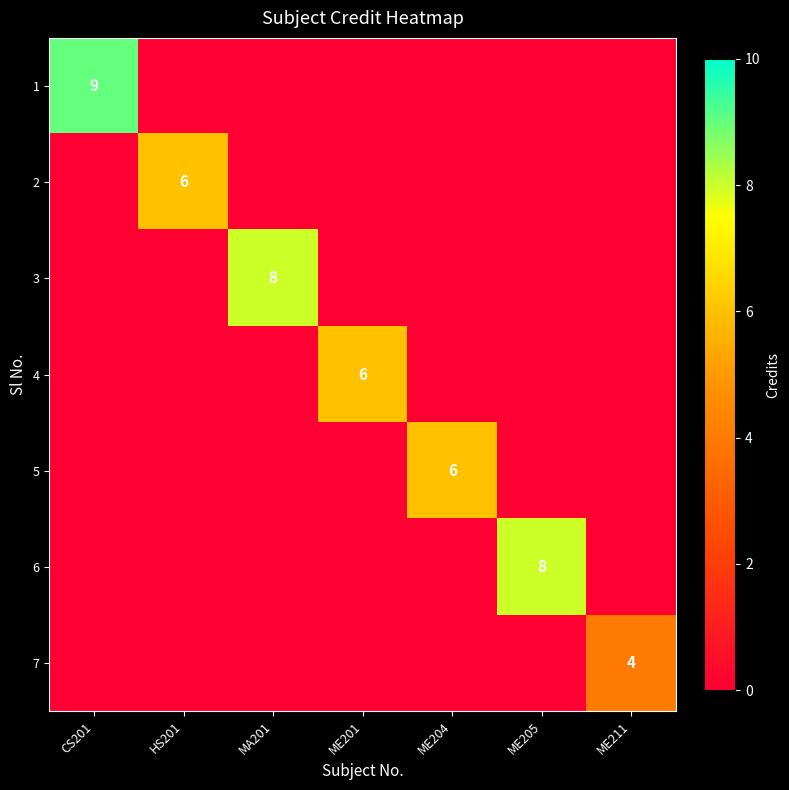

What is the total value across all series at ME211?

4